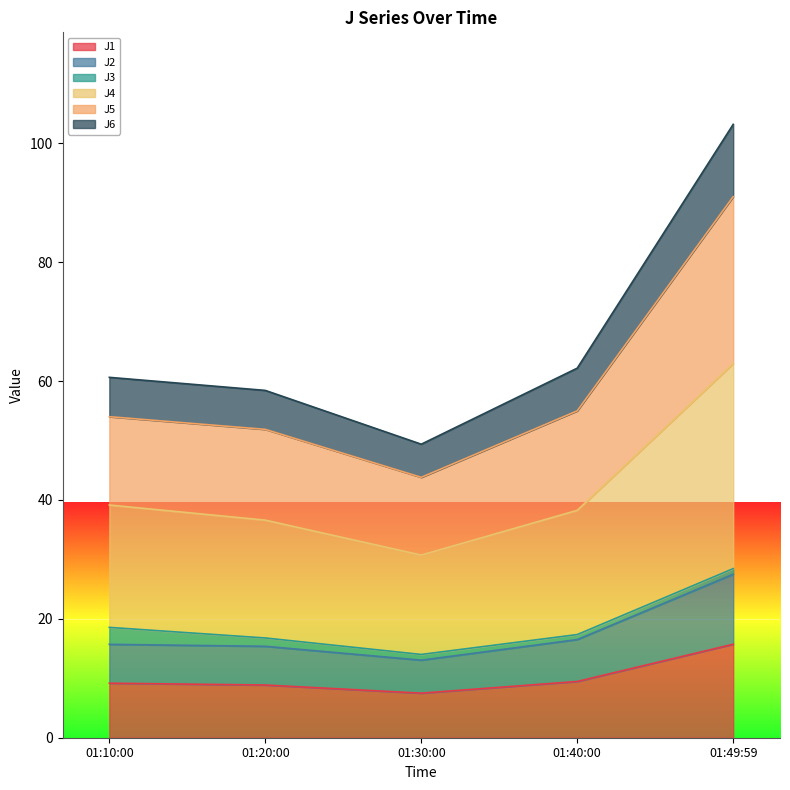

True or false: J1 has a value of 9.5 at 01:40:00.

True